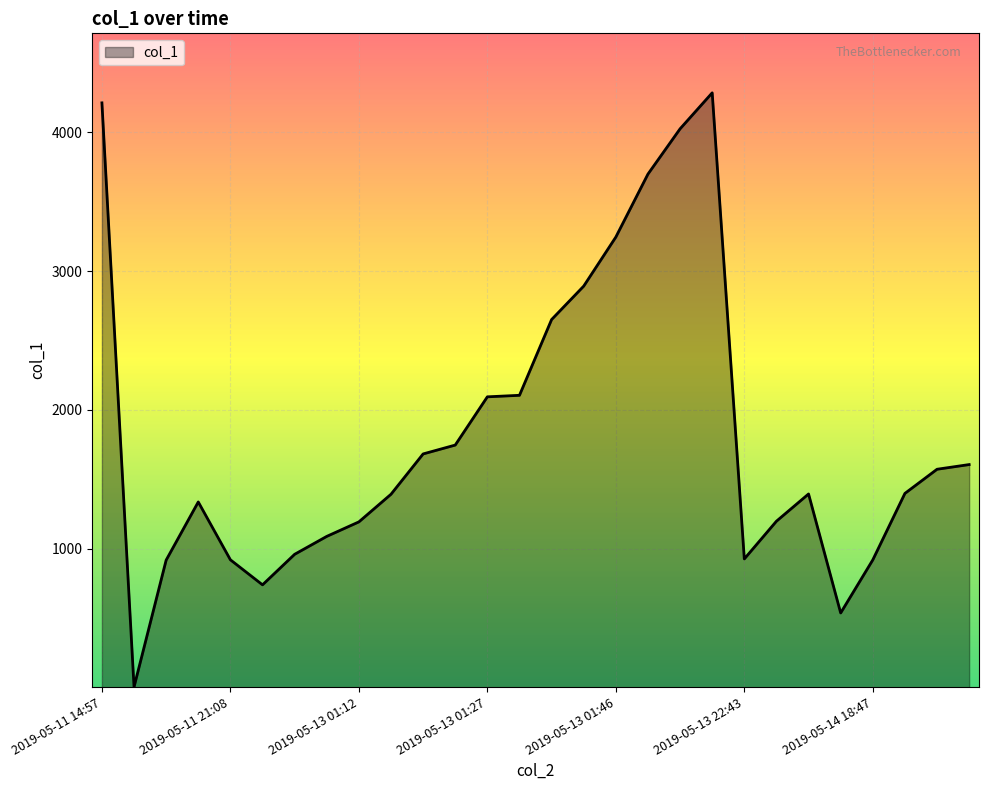

What is the greatest value displayed?

4282.6